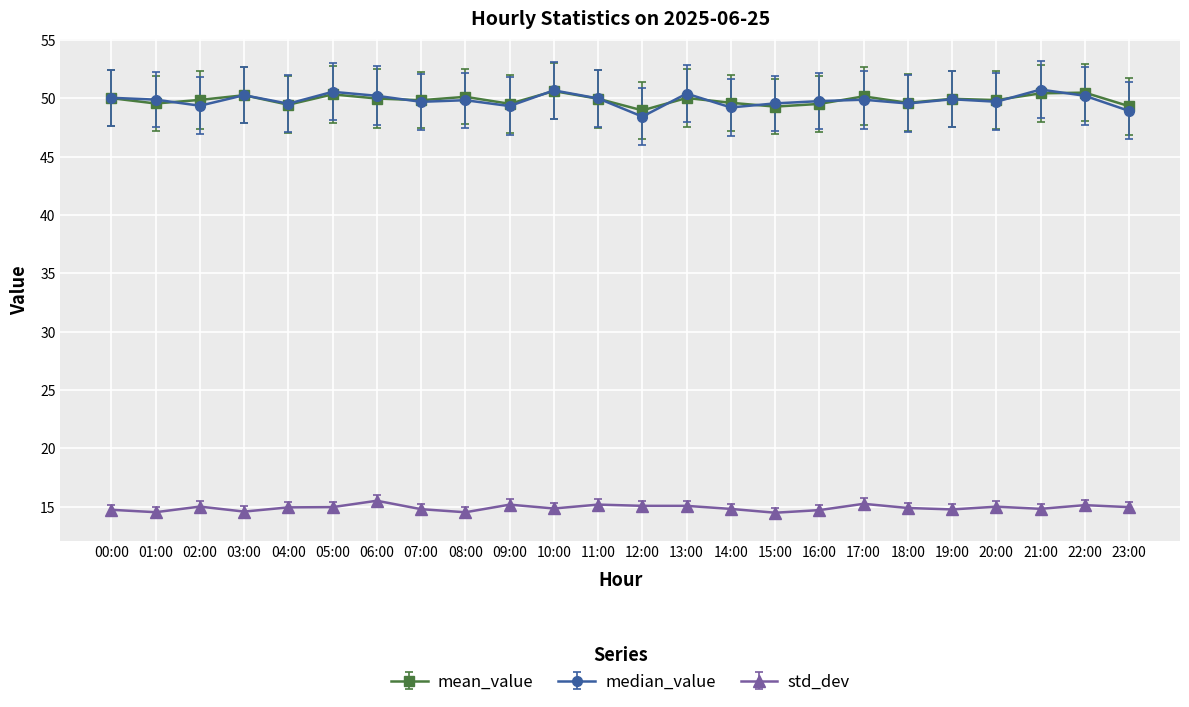

What is the greatest value displayed?

50.8